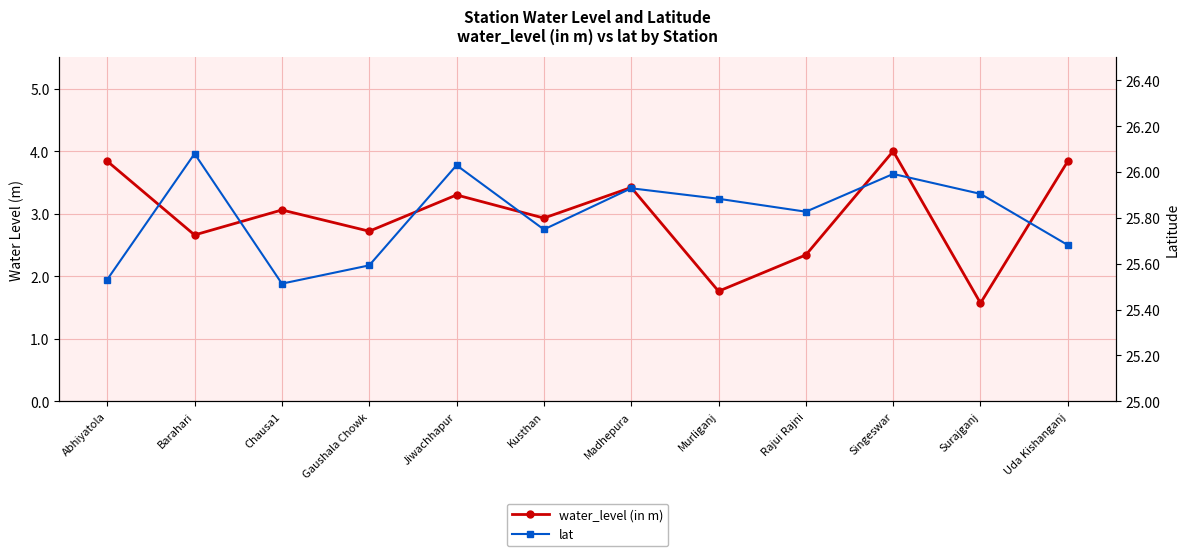

How many interior local peaks does the water_level (in m) series have?

4